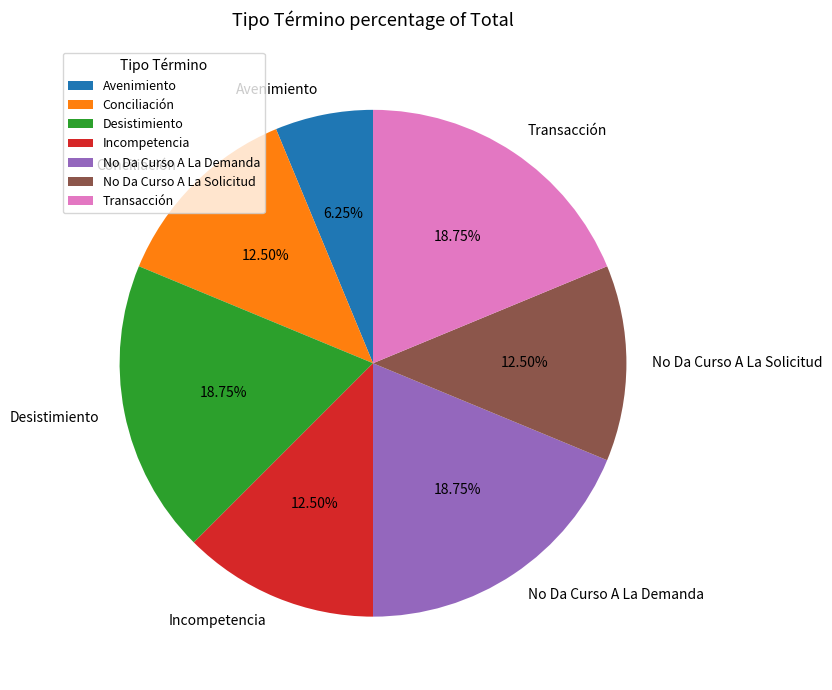

Between Transacción and Incompetencia, which is larger?

Transacción